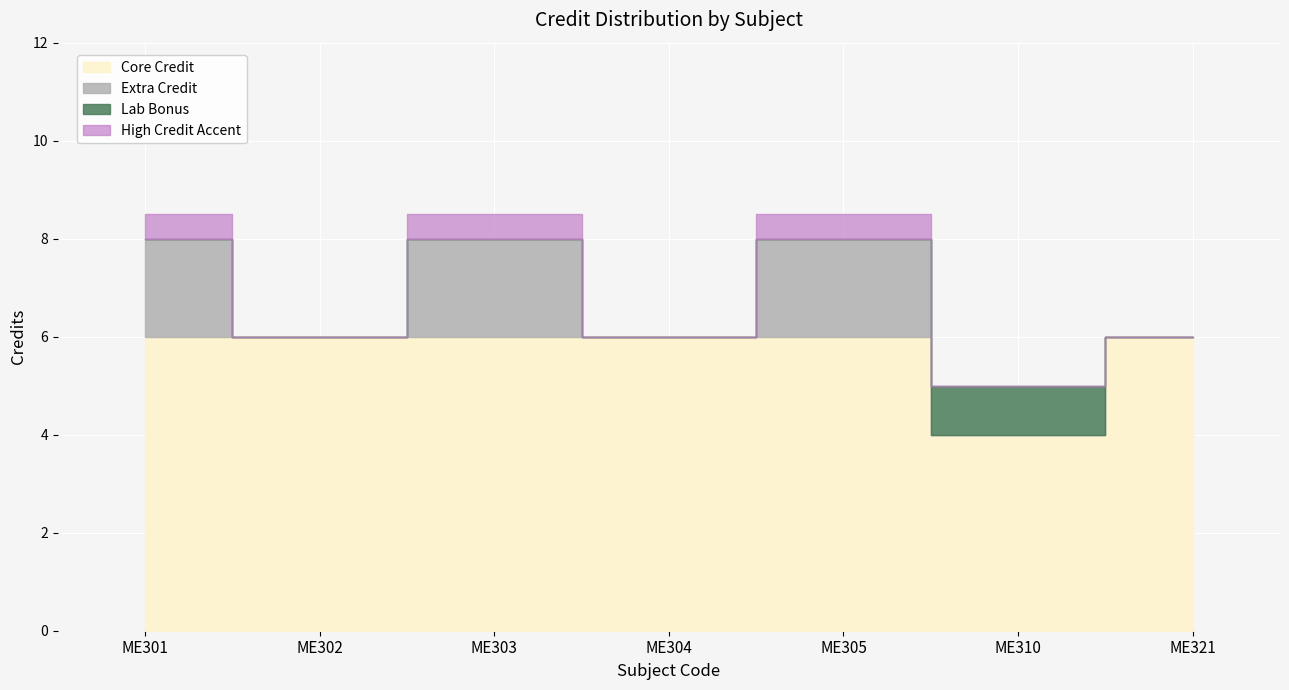

Rank the categories by value from lowest to highest.

ME310, ME302, ME304, ME321, ME301, ME303, ME305